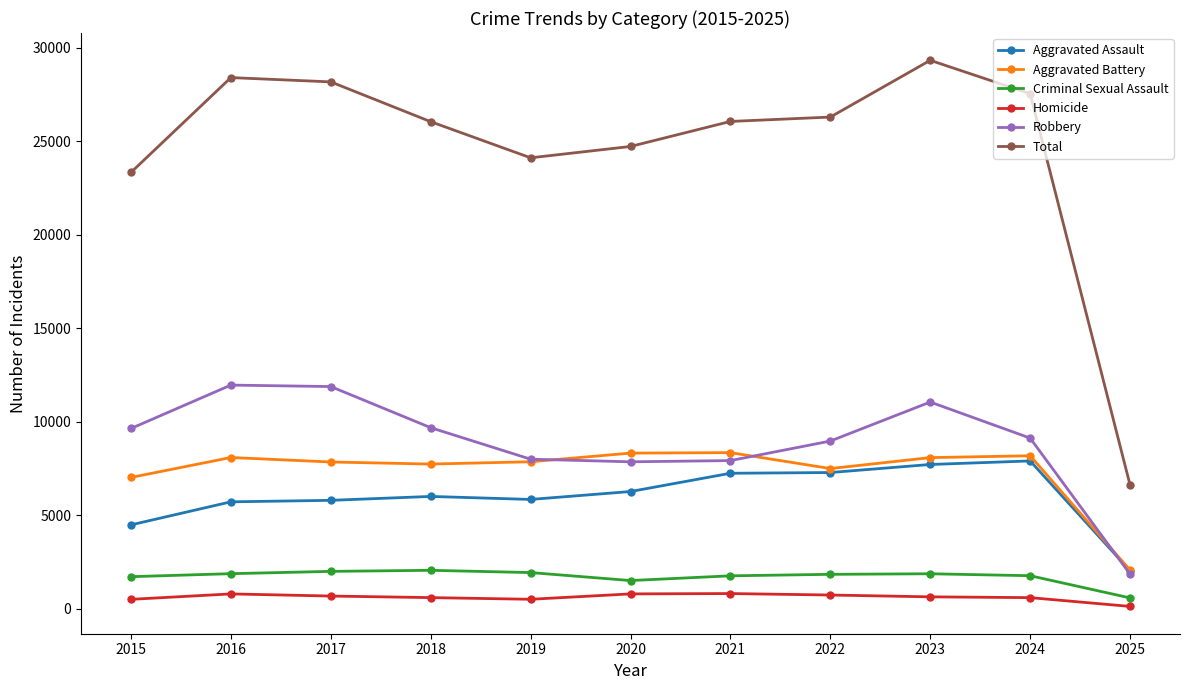

True or false: Aggravated Battery has more than 1 interior local peaks.

True